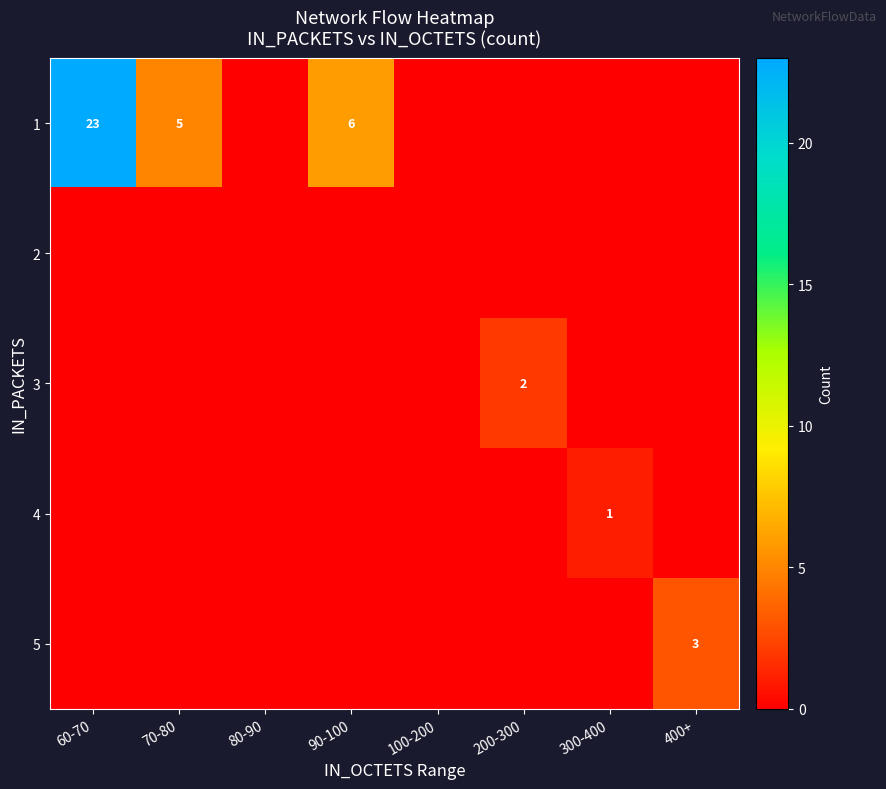

Is it true that 1 equals 16 at 300-400?

False